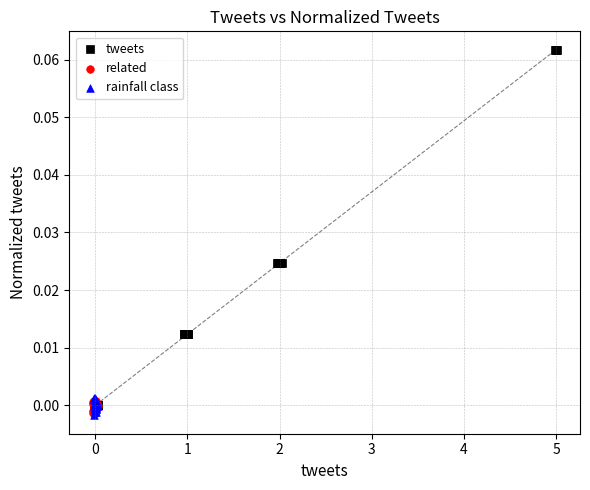

Which series contains the highest Y value?

tweets